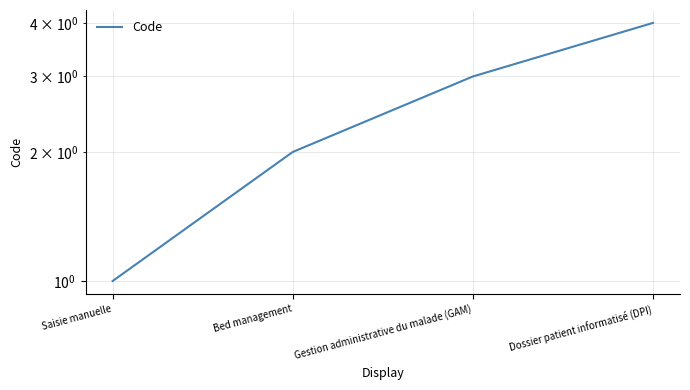

True or false: the data shows 2 at Bed management.

True